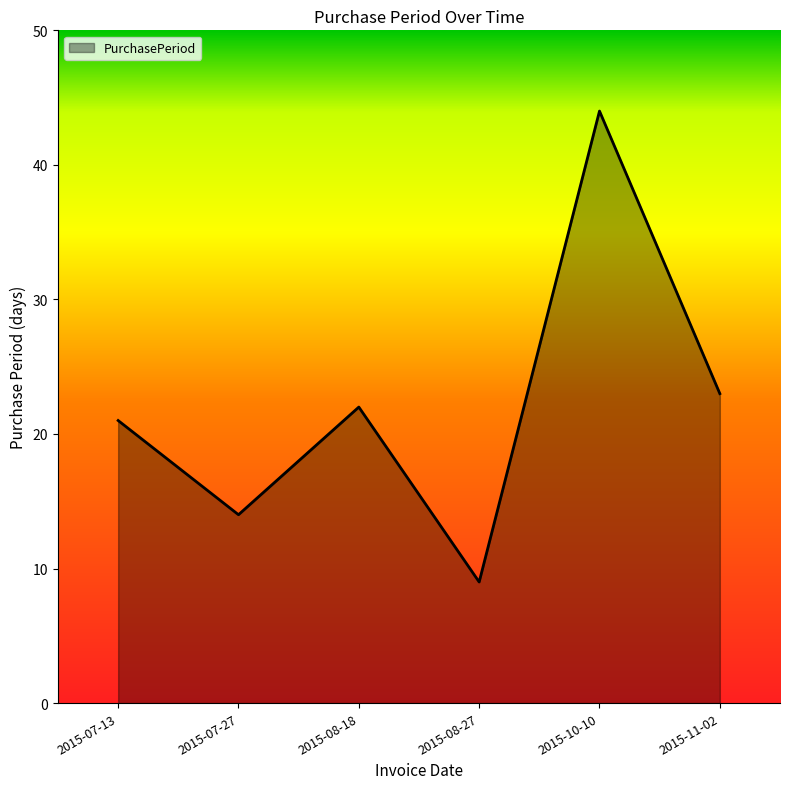

What is the difference between the second highest and second lowest values?

9